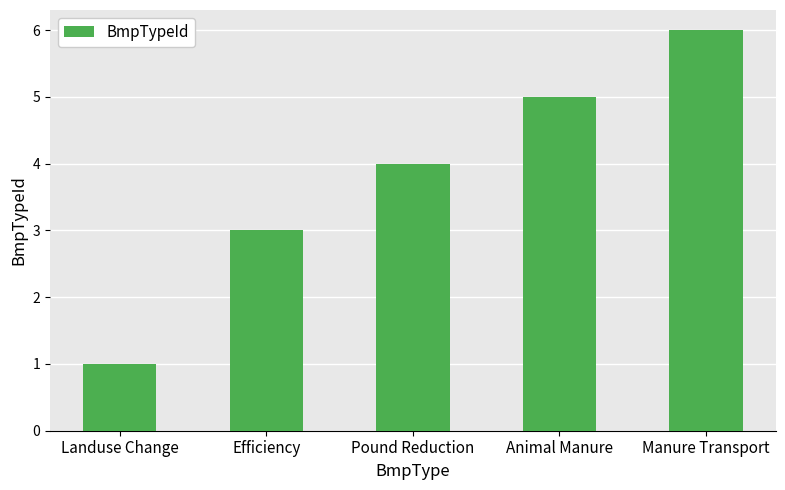

Rank the categories by value from lowest to highest.

Landuse Change, Efficiency, Pound Reduction, Animal Manure, Manure Transport